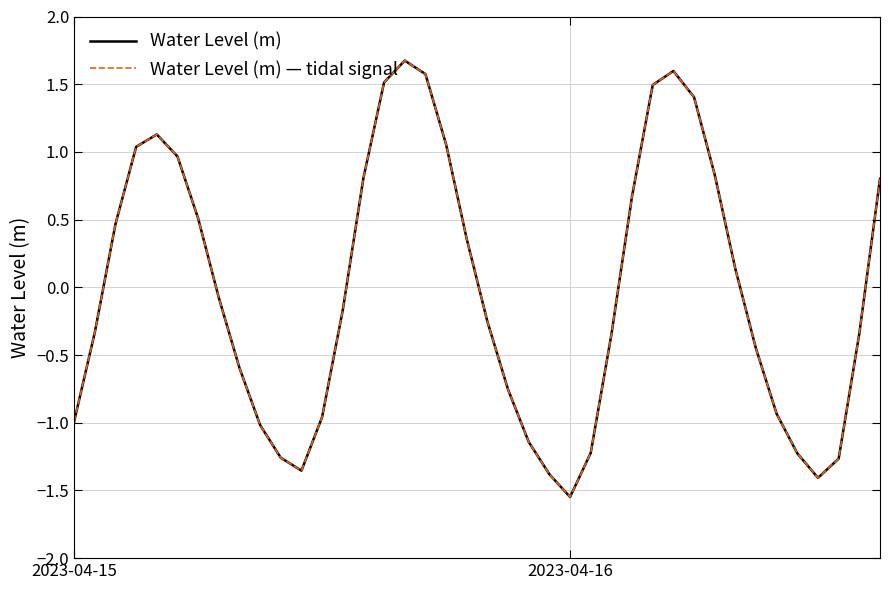

Is this an area chart (filled region under the line)?

No